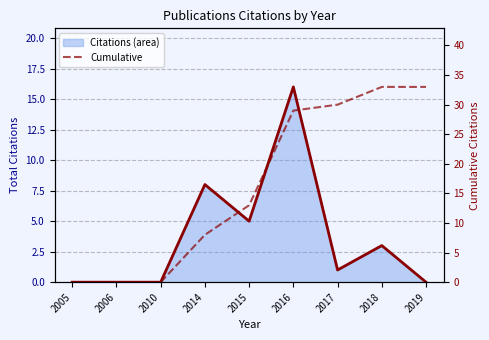

What is the difference between the maximum and second lowest values in the Cumulative series?

33